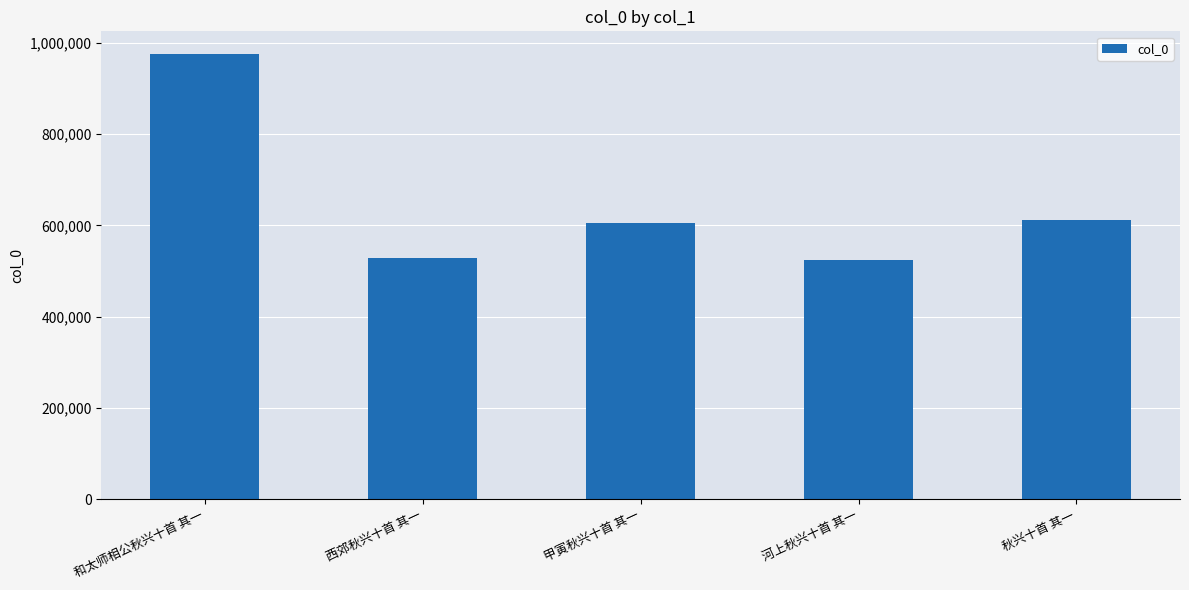

What position from the right is 秋兴十首 其一?

1